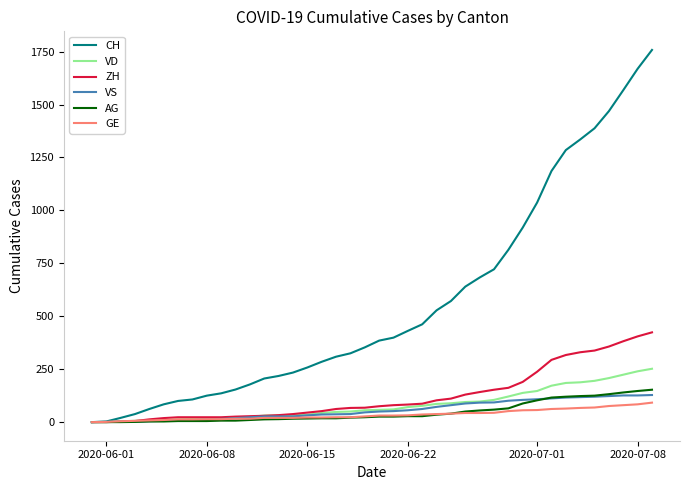

Which series has the largest total across all categories?

CH